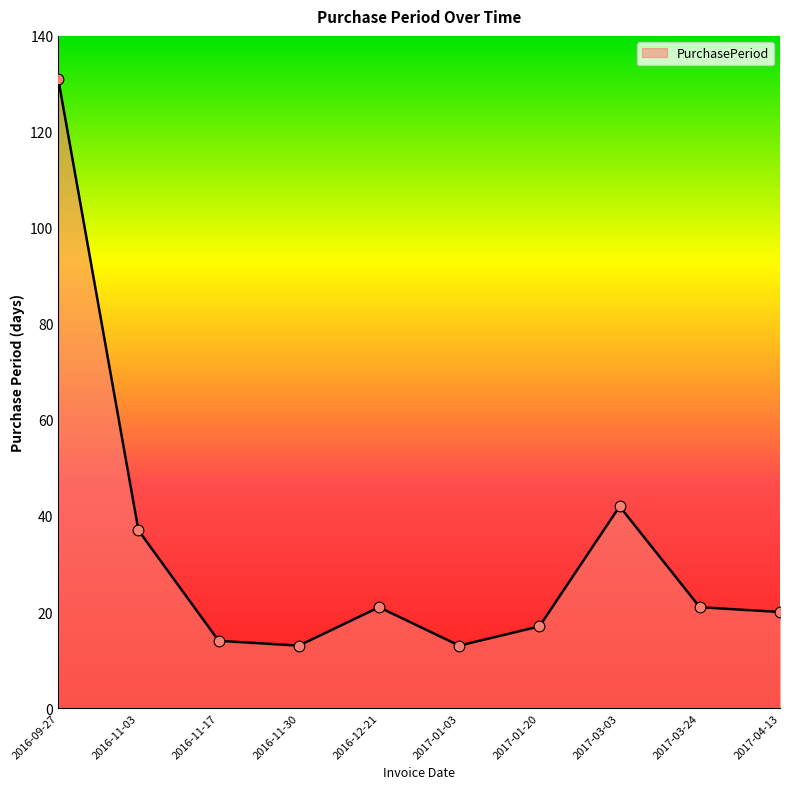

Between 2016-09-27 and 2016-11-17, which is larger?

2016-09-27